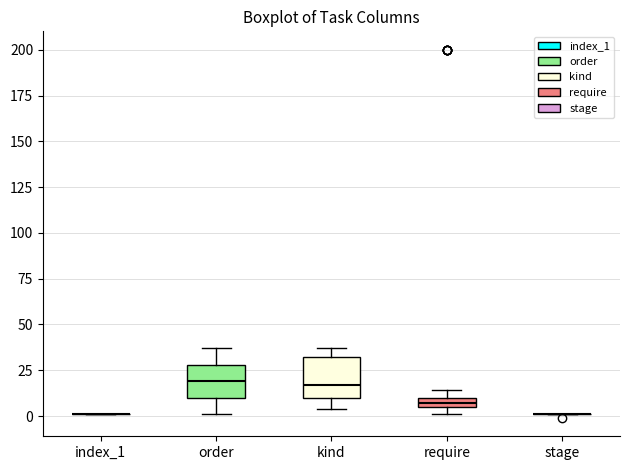

Where is the upper edge of the box for kind on the y-axis? The values are not printed on the chart, so give them approximately, as read against the axis.

30